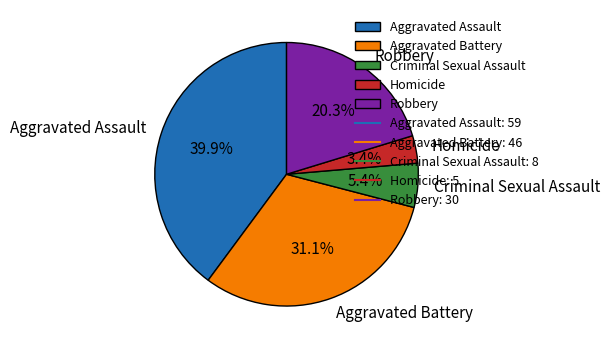

To the nearest percent, what portion does Aggravated Assault represent?

40%